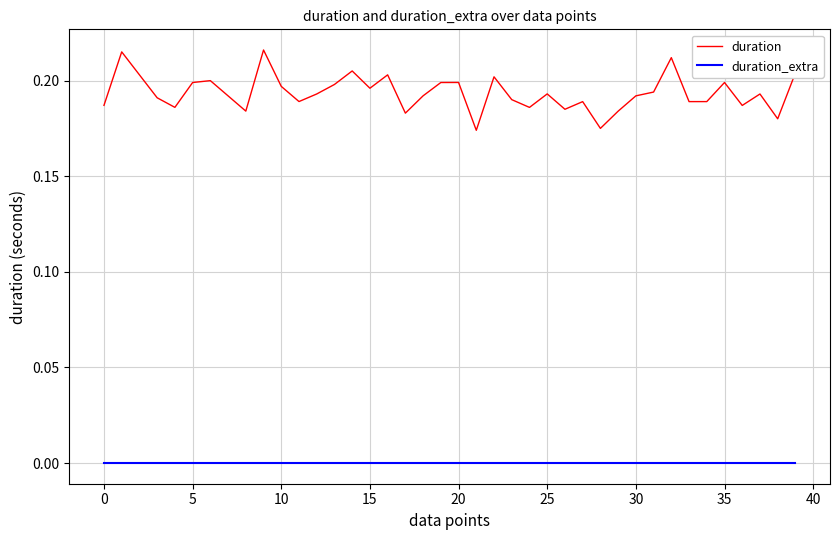

List the series in order of their overall mean, highest first.

duration, duration_extra